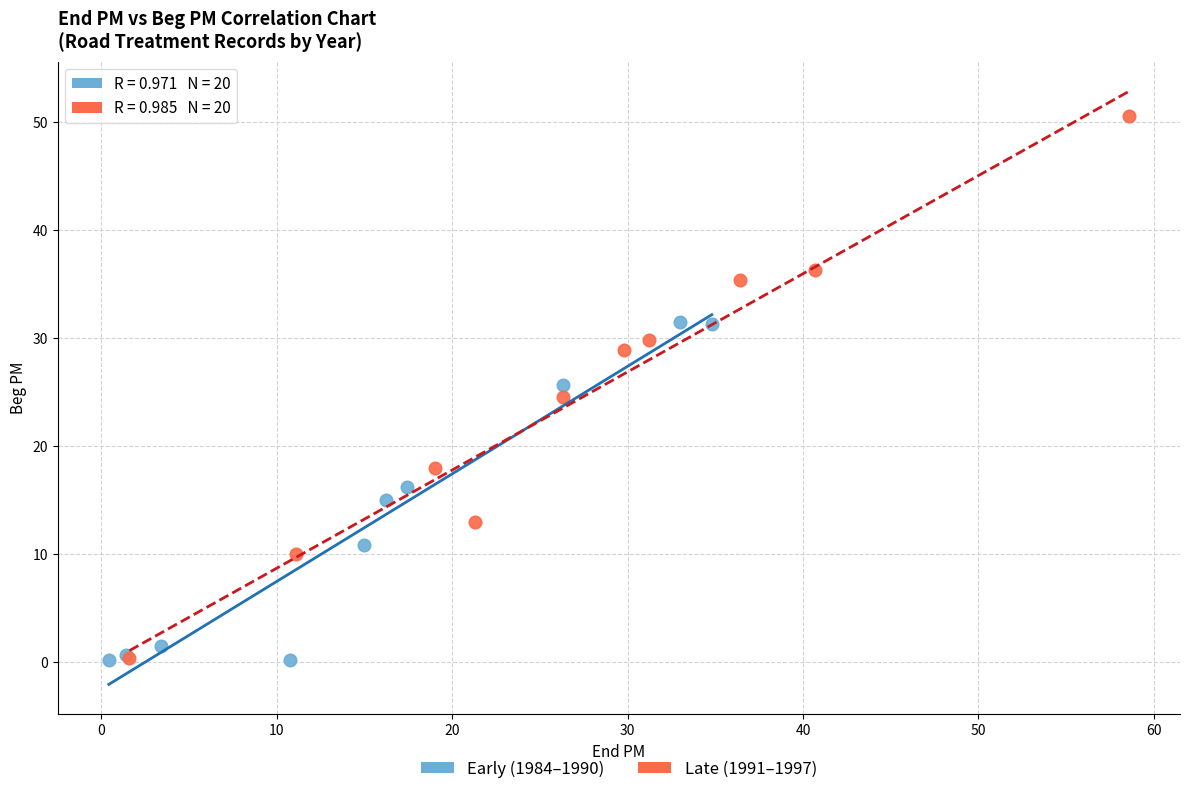

What are all the series names shown in the legend?

Early (1984–1990), Late (1991–1997)